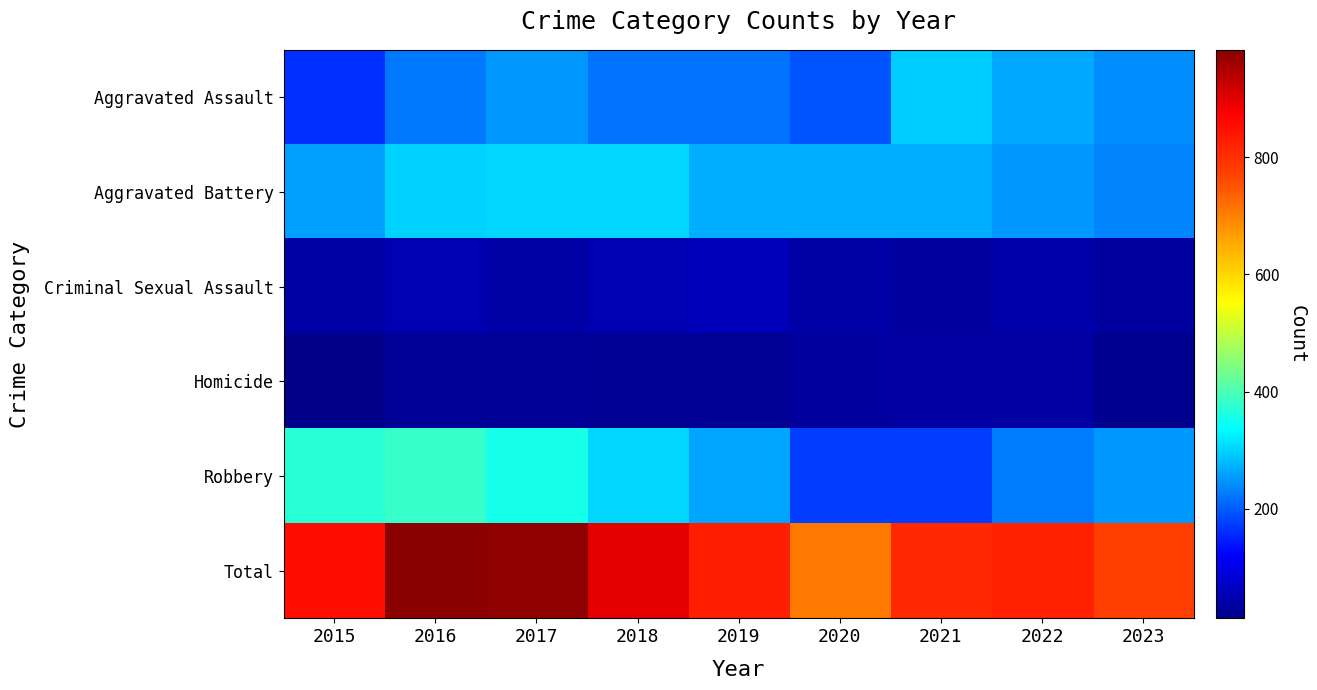

Which category has the highest value across all series?

2016